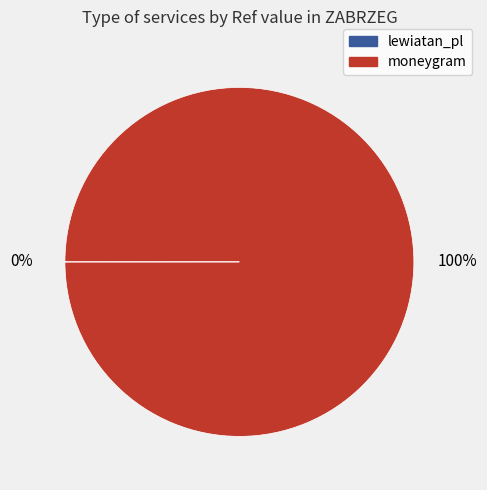

The moneygram slice represents 92% of the pie. True or false?

False